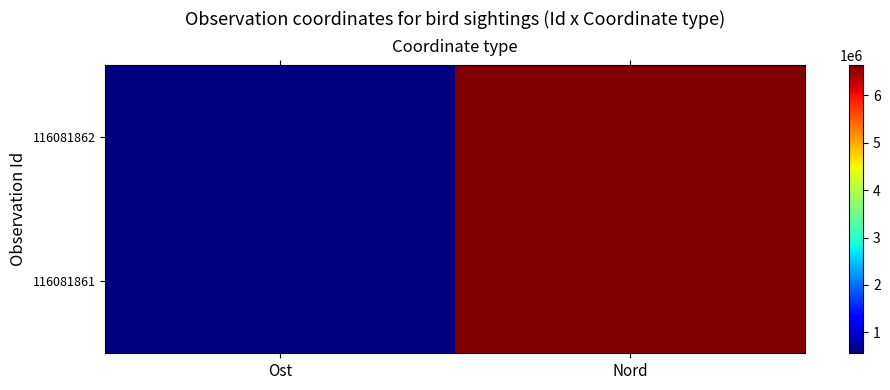

Rank the categories by 116081861 value from highest to lowest.

Nord, Ost